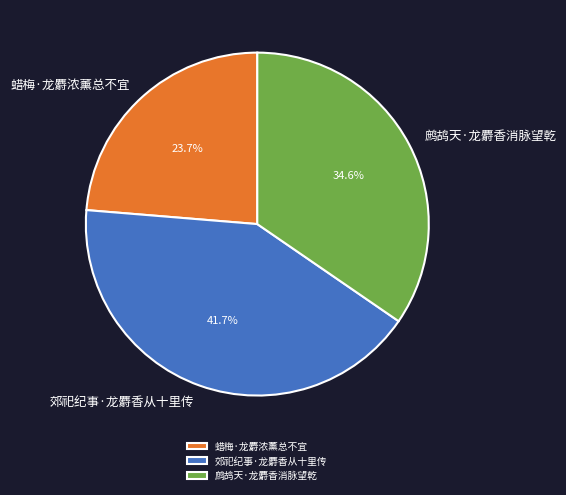

To the nearest percent, what is the difference between the 蜡梅·龙麝浓薰总不宜 and 郊祀纪事·龙麝香从十里传 slice percentages?

18%